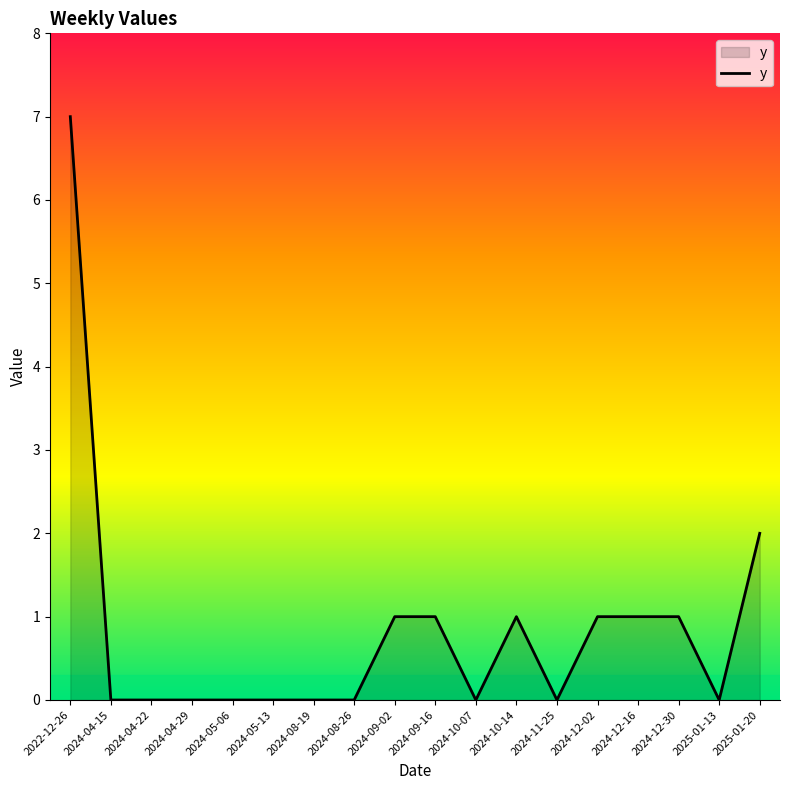

Is it true that the value at 2024-04-29 is 3?

False